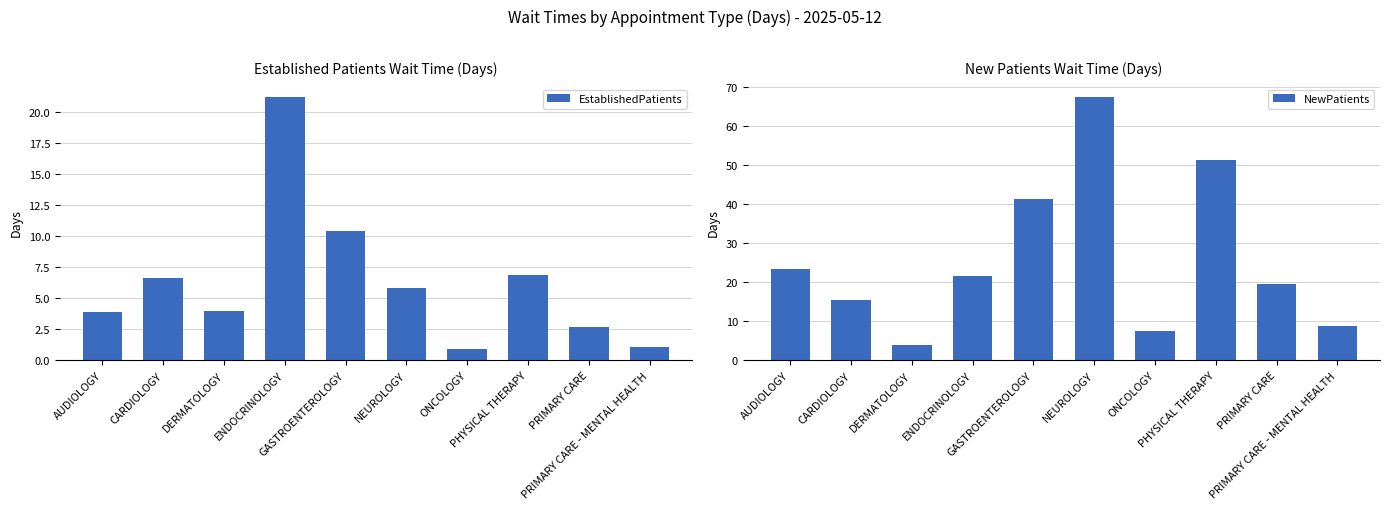

List the series in order of their overall mean, lowest first.

EstablishedPatients, NewPatients